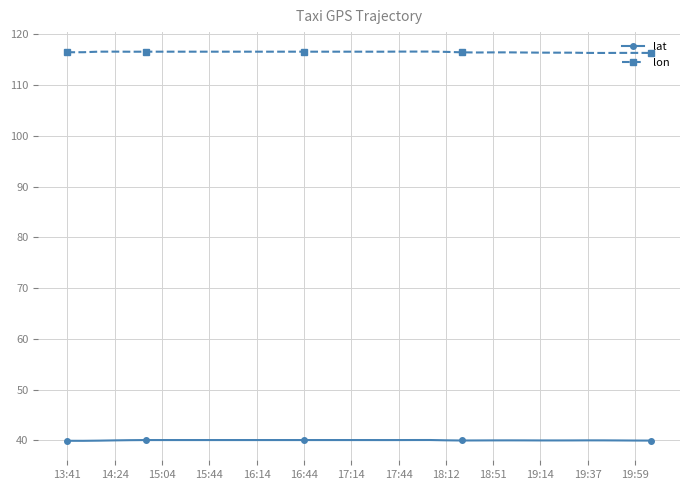

True or false: lat and lon cross at least once.

False